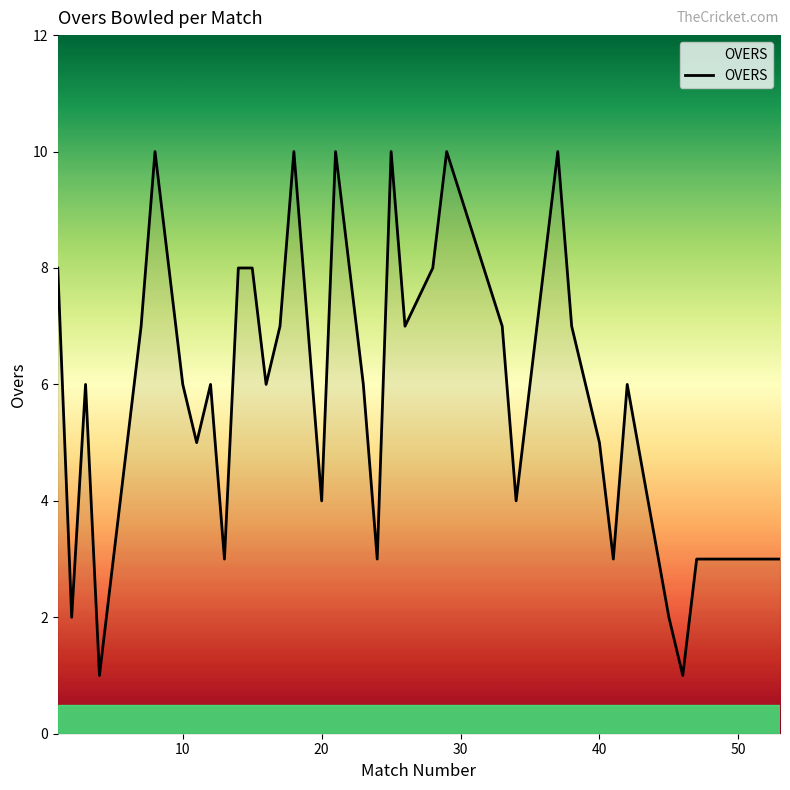

What is the maximum value shown in the chart?

10